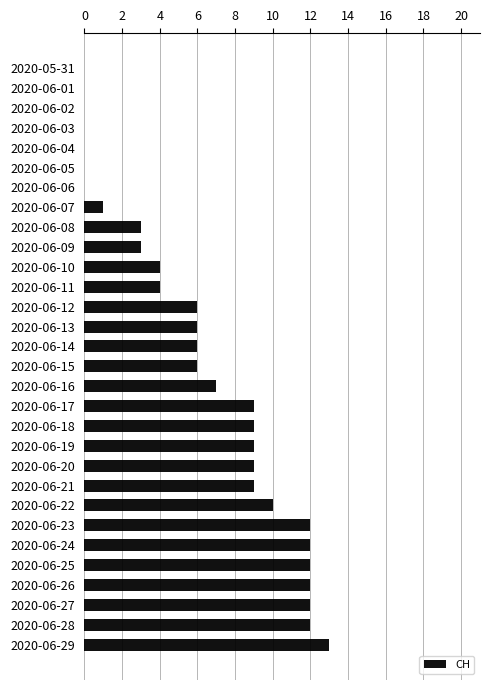

The value at 2020-06-16 is 10. True or false?

False